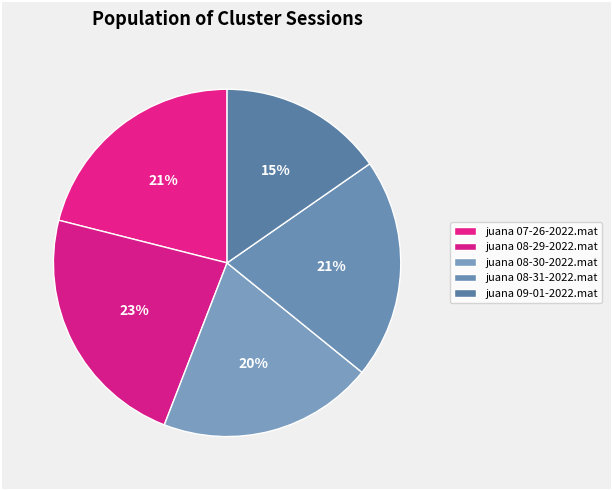

Do juana 08-30-2022.mat and juana 07-26-2022.mat together represent more than half of the pie?

No